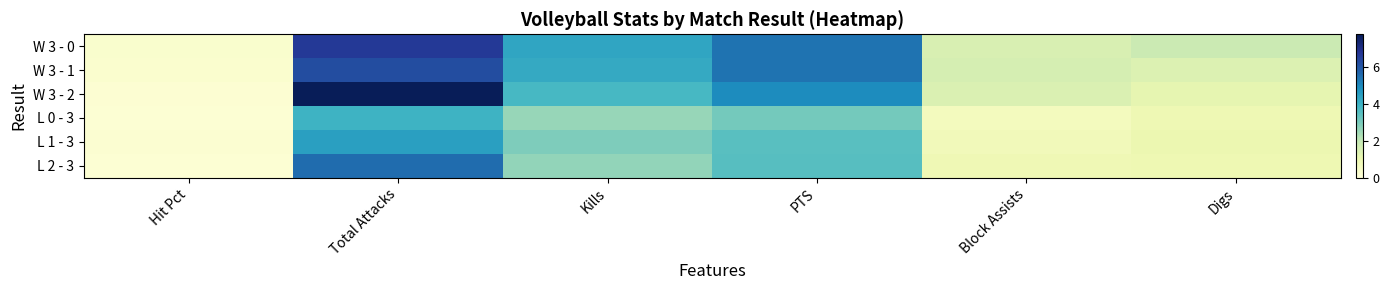

At PTS, list the series in order from smallest to largest.

L 0 - 3, L 1 - 3, L 2 - 3, W 3 - 2, W 3 - 1, W 3 - 0